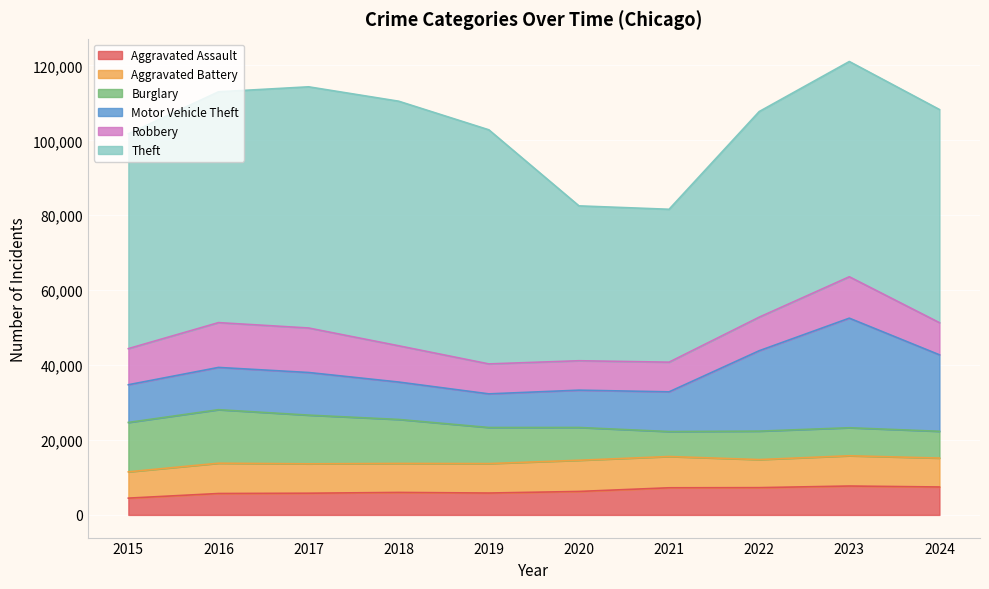

Read the Burglary value at 2020.

8758